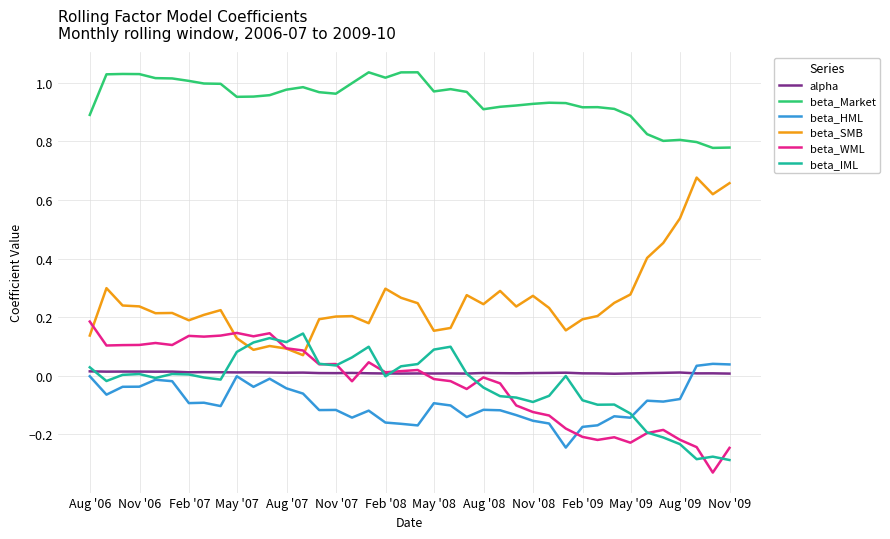

True or false: beta_Market and beta_WML intersect in this chart.

False